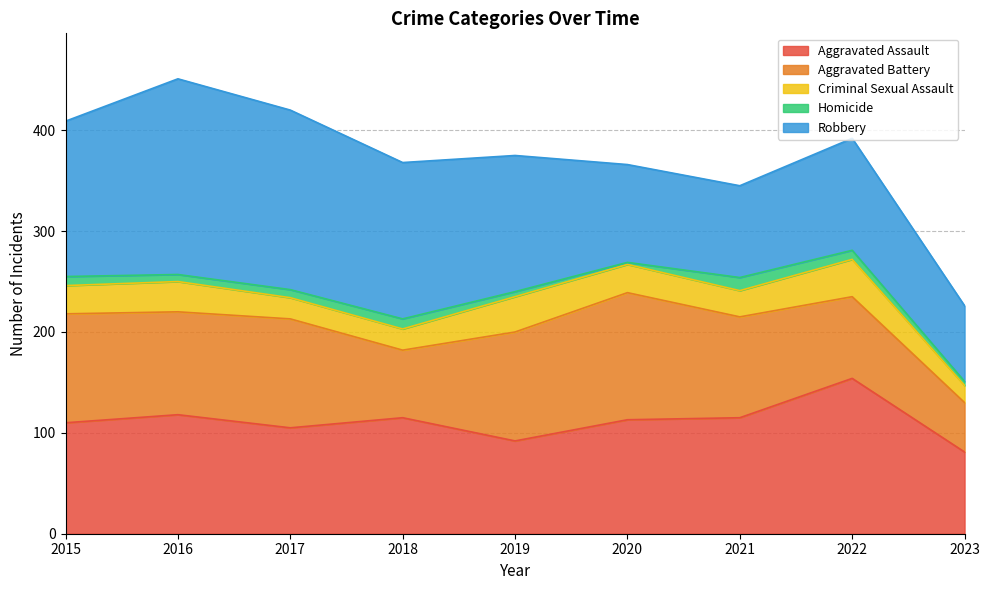

What are all the series names shown in the legend?

Aggravated Assault, Aggravated Battery, Criminal Sexual Assault, Homicide, Robbery